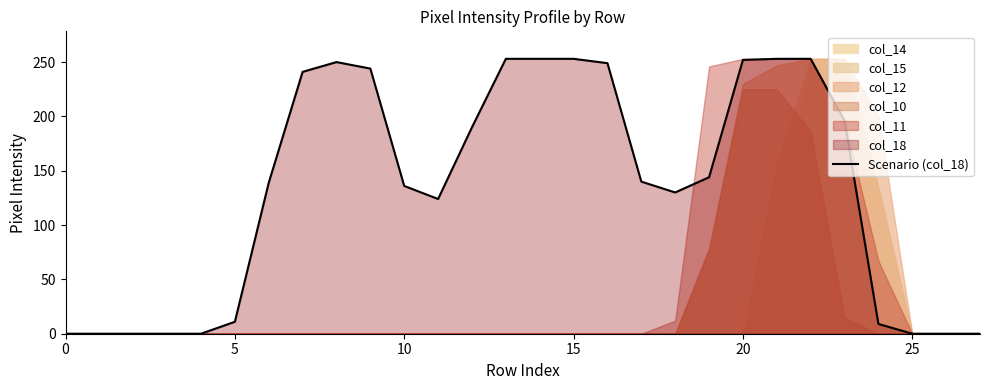

The value of Scenario (col_18) at 15 is 157. True or false?

False